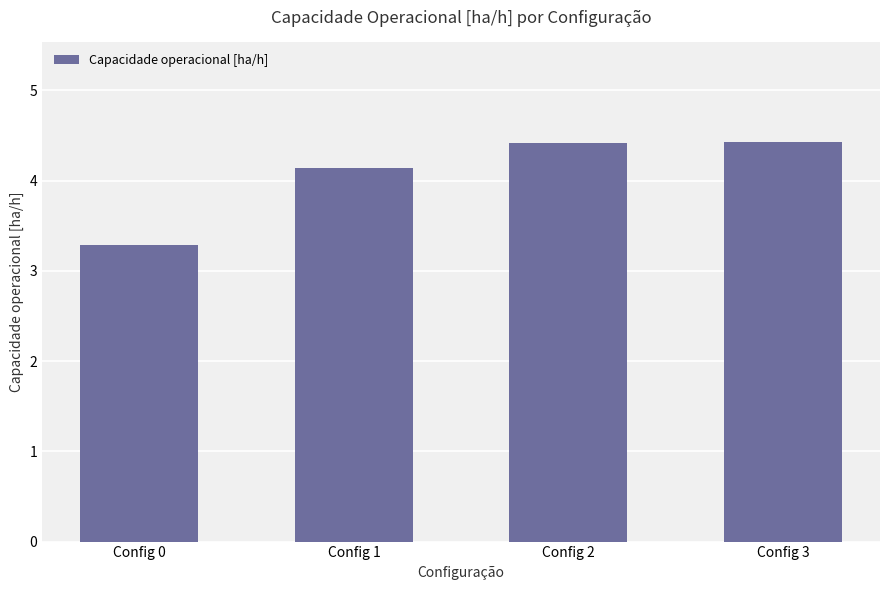

Are the bars grouped side by side (vs. stacked)?

No